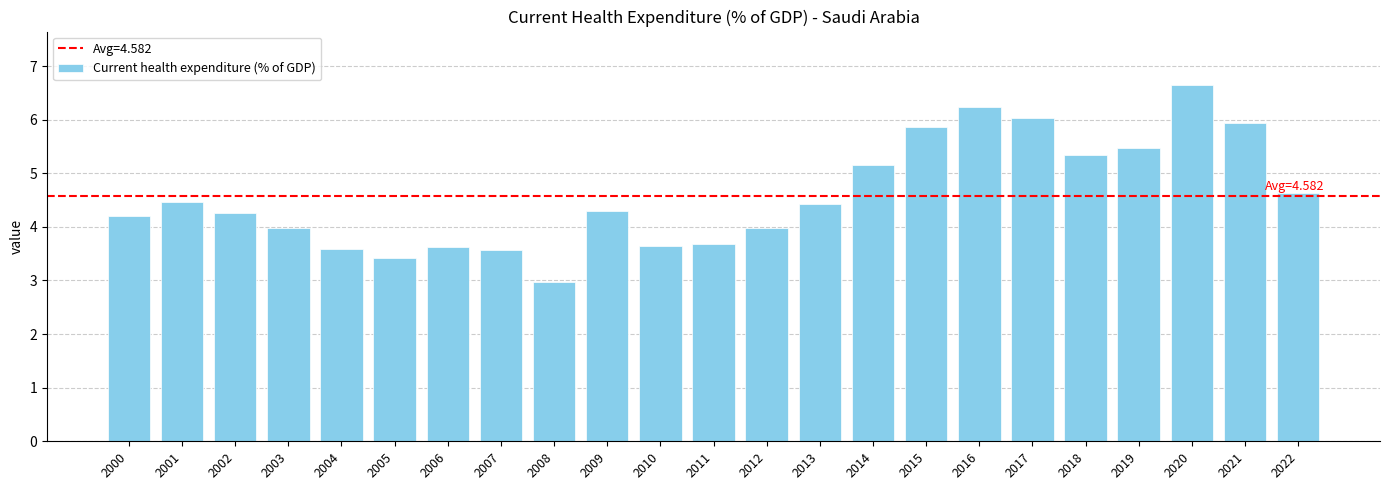

Reading left to right, transcribe all the data shown in this chart.

4.2	4.5	4.2	4.0	3.6	3.4	3.6	3.6	3.0	4.3	3.6	3.7	4.0	4.4	5.2	5.9	6.2	6.0	5.3	5.5	6.6	5.9	4.6